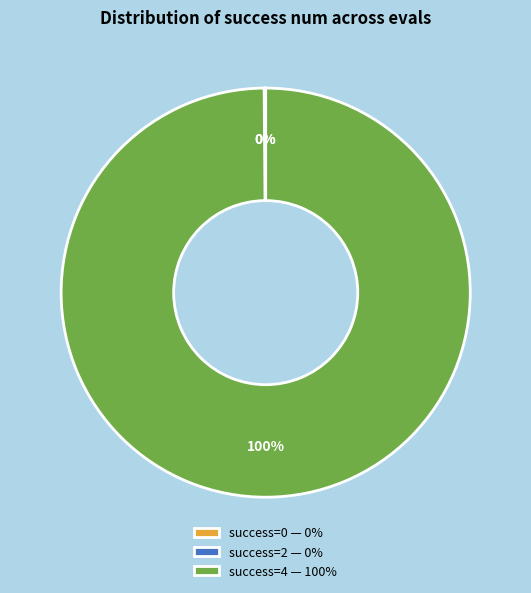

Does any single category account for the majority?

Yes